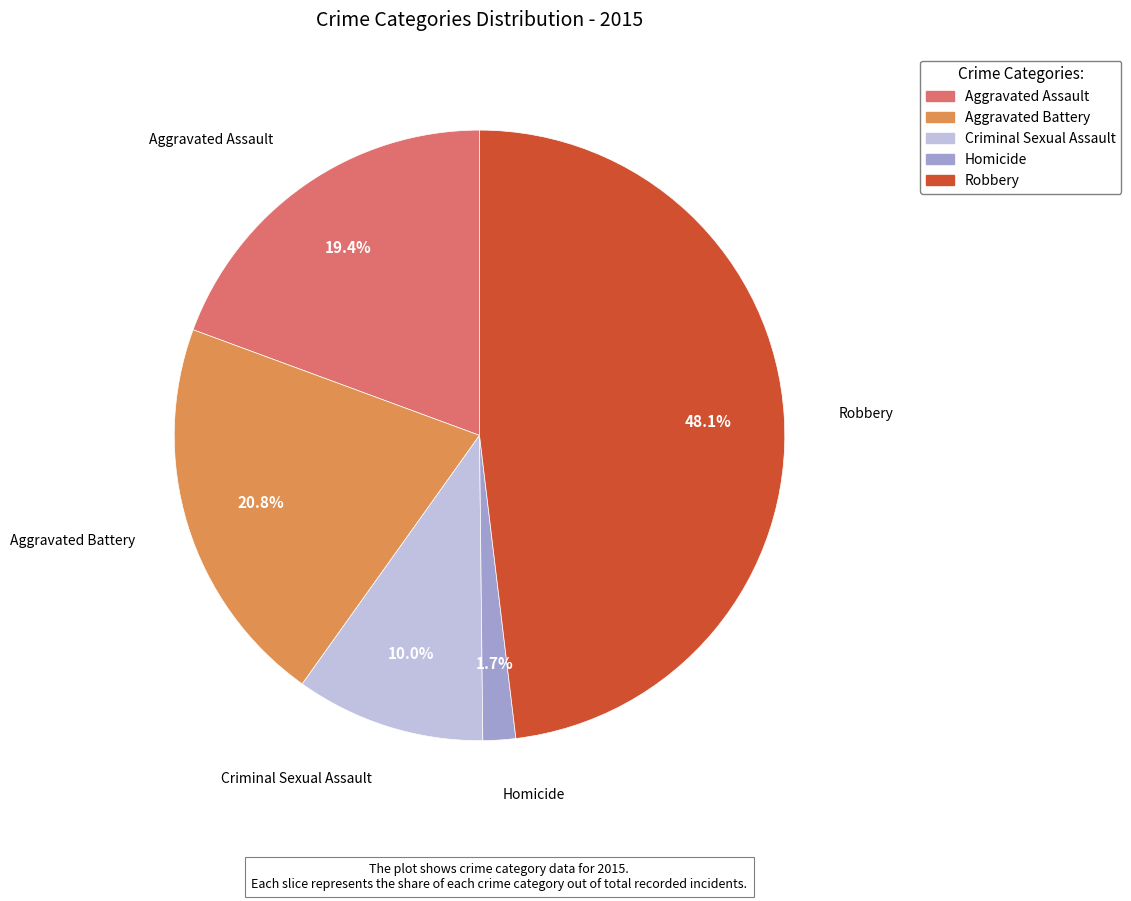

To the nearest percent, what is the difference between the largest and smallest slice percentages?

46%